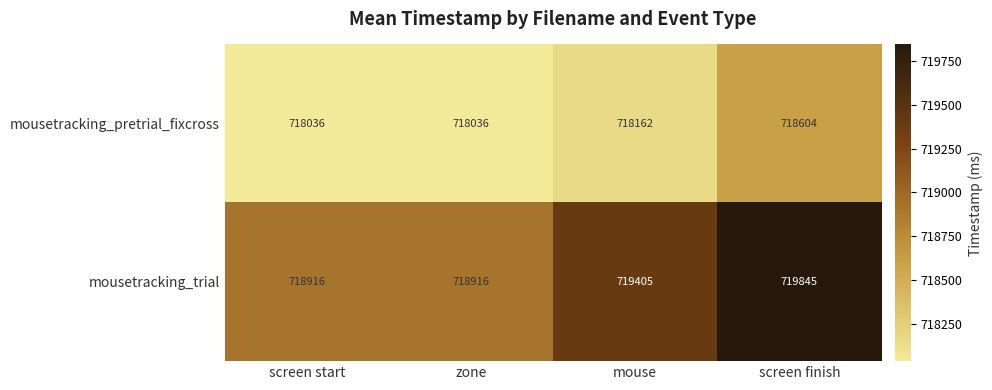

Where is mousetracking_pretrial_fixcross nearest to the value 718320?

mouse